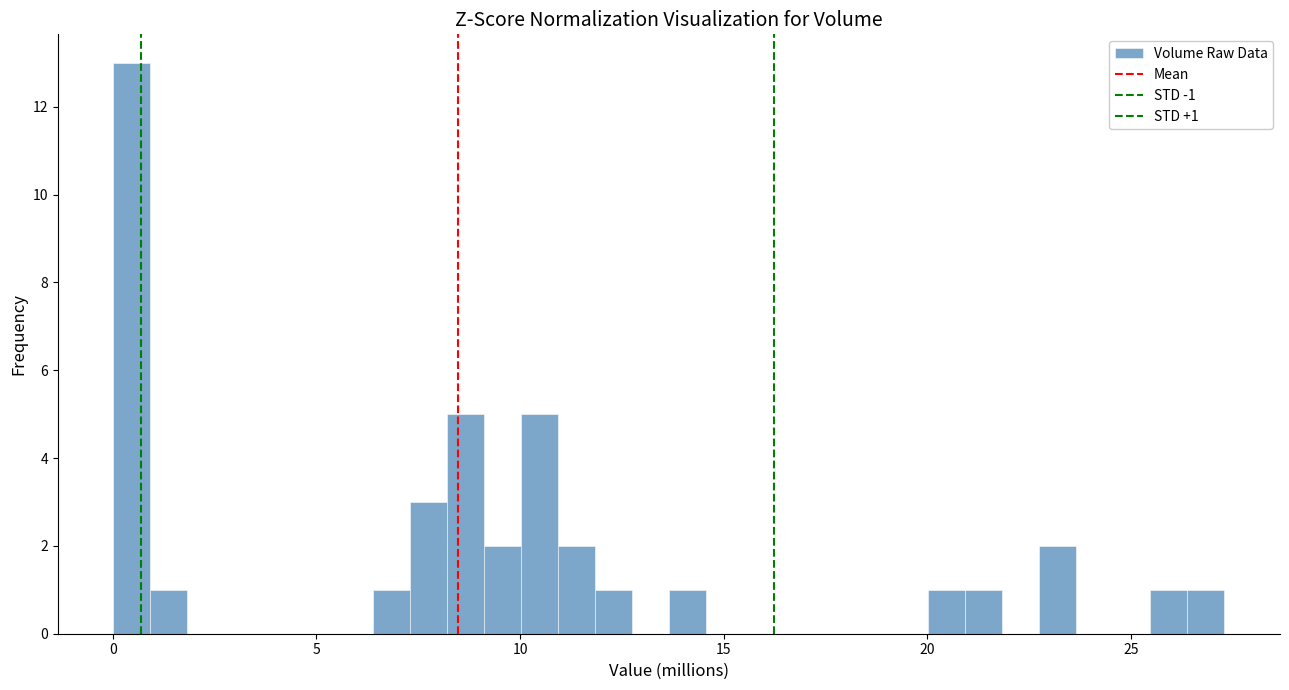

Around what value on the x-axis is the tallest bar? Give the approximate position of its centre, as read against the axis.

0.5